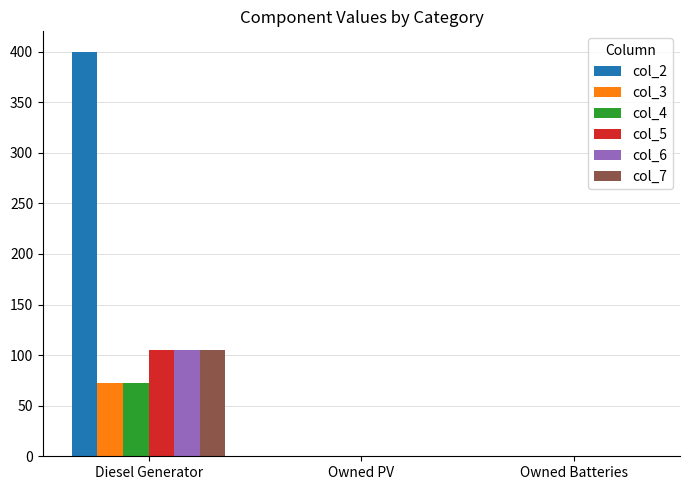

Are the bars grouped side by side (vs. stacked)?

Yes